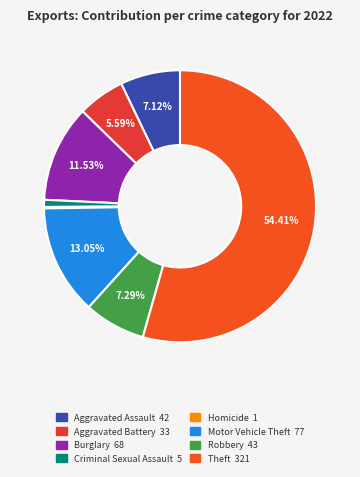

Is it true that Criminal Sexual Assault is 11% of the pie?

False